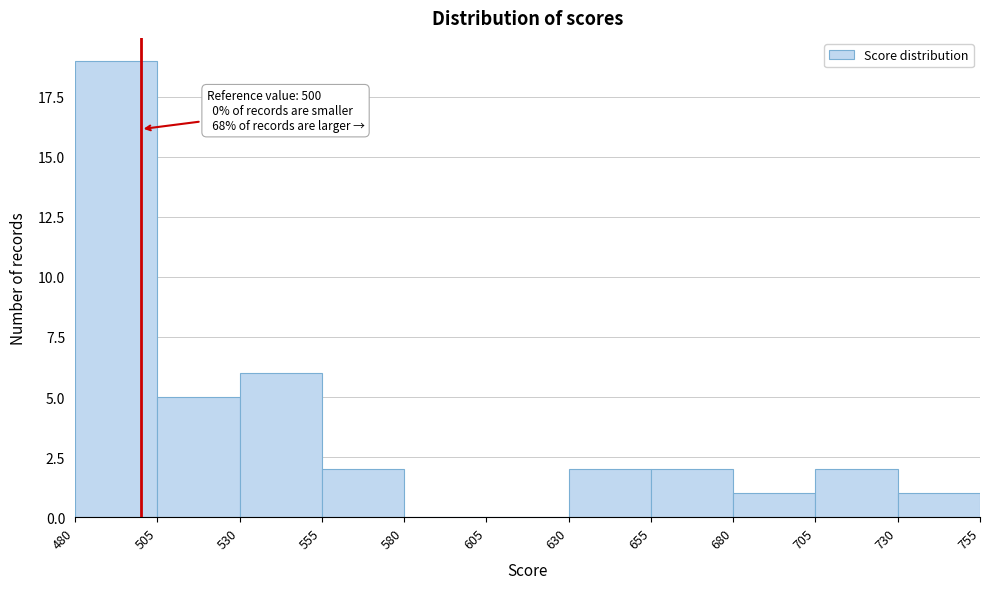

Over which range of the x-axis is the bar tallest?

480 to 505